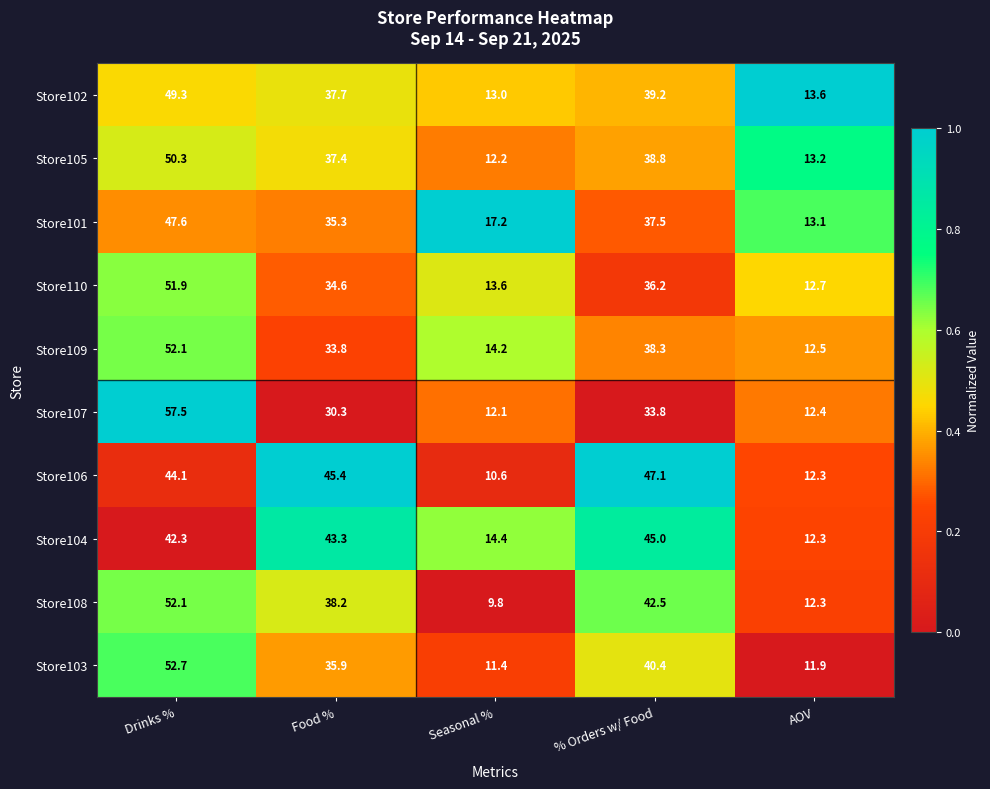

What is the difference between the maximum and minimum values in the Store102 series?

36.3